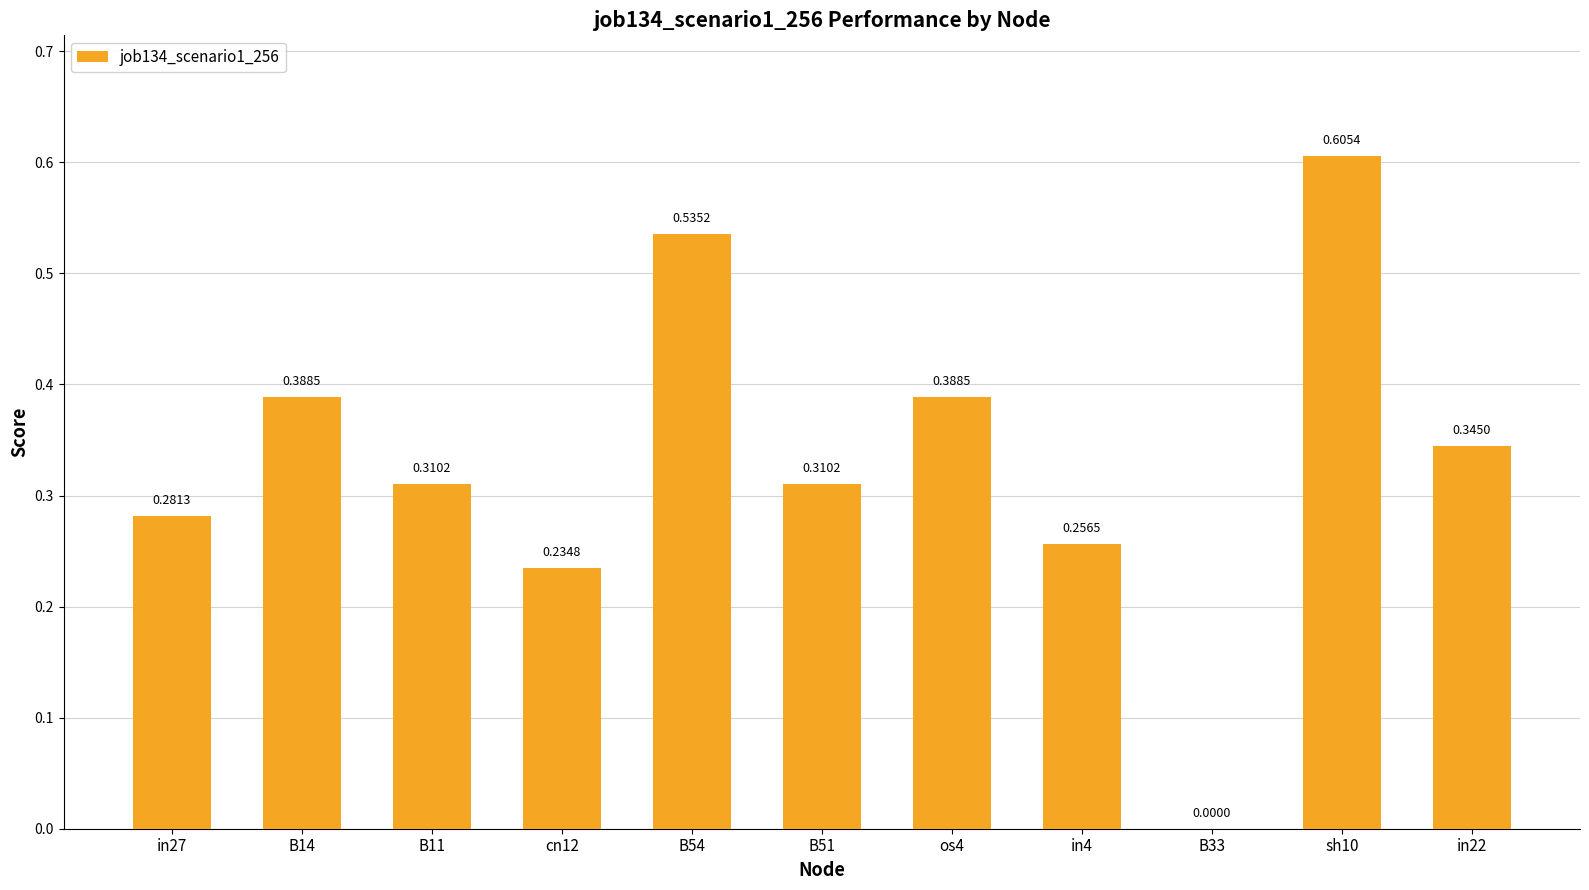

The value at in4 is 0.1. True or false?

False